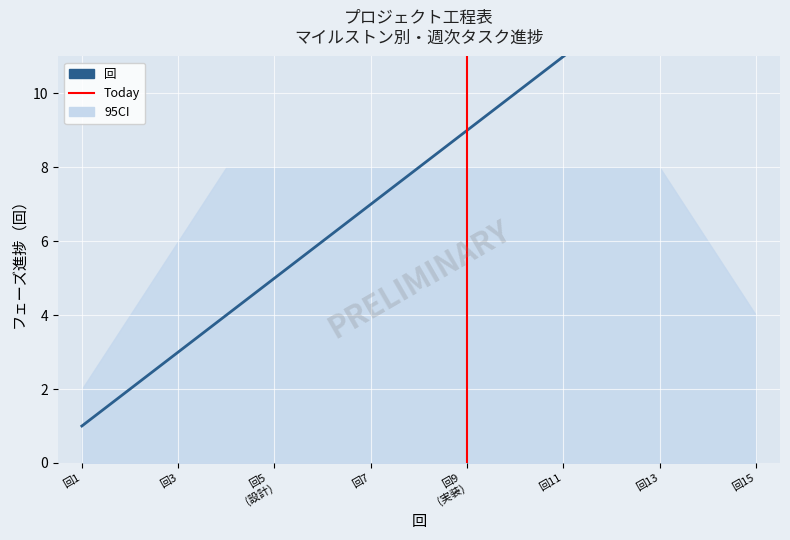

Rank the categories by value from lowest to highest.

1, 2, 3, 4, 5, 6, 7, 8, 9, 10, 11, 12, 13, 14, 15